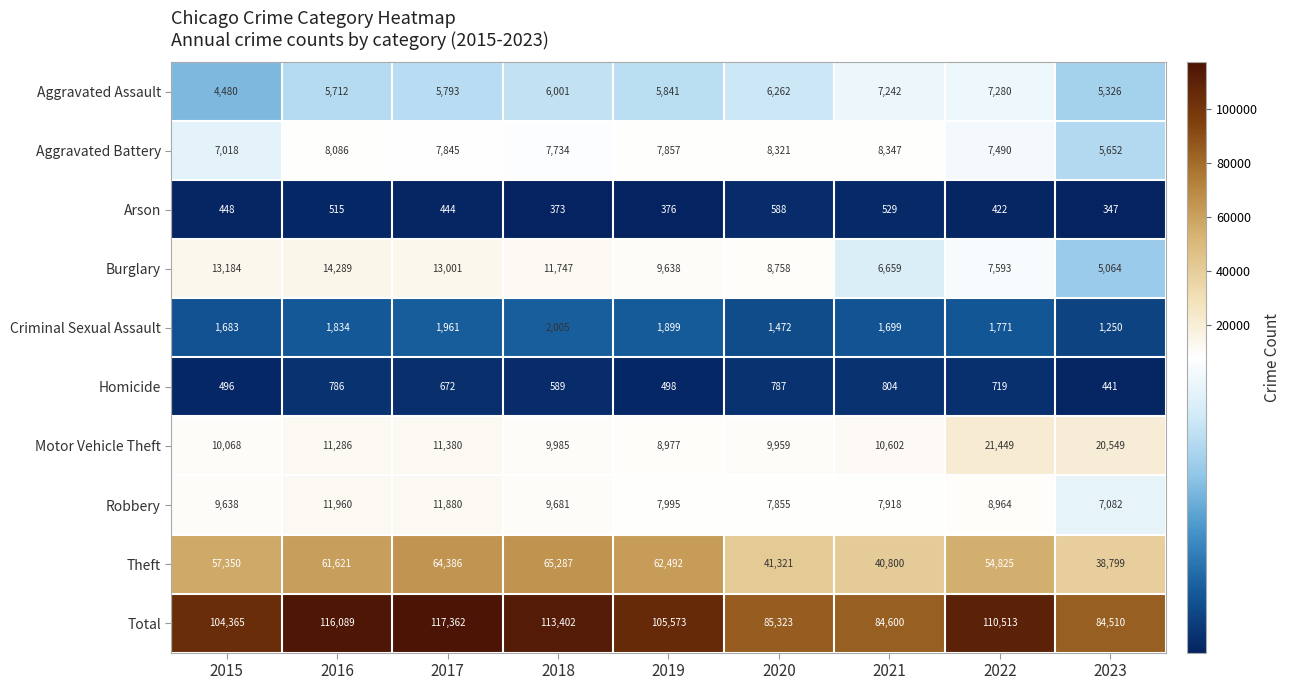

How many values in the Homicide series are below 672?

4